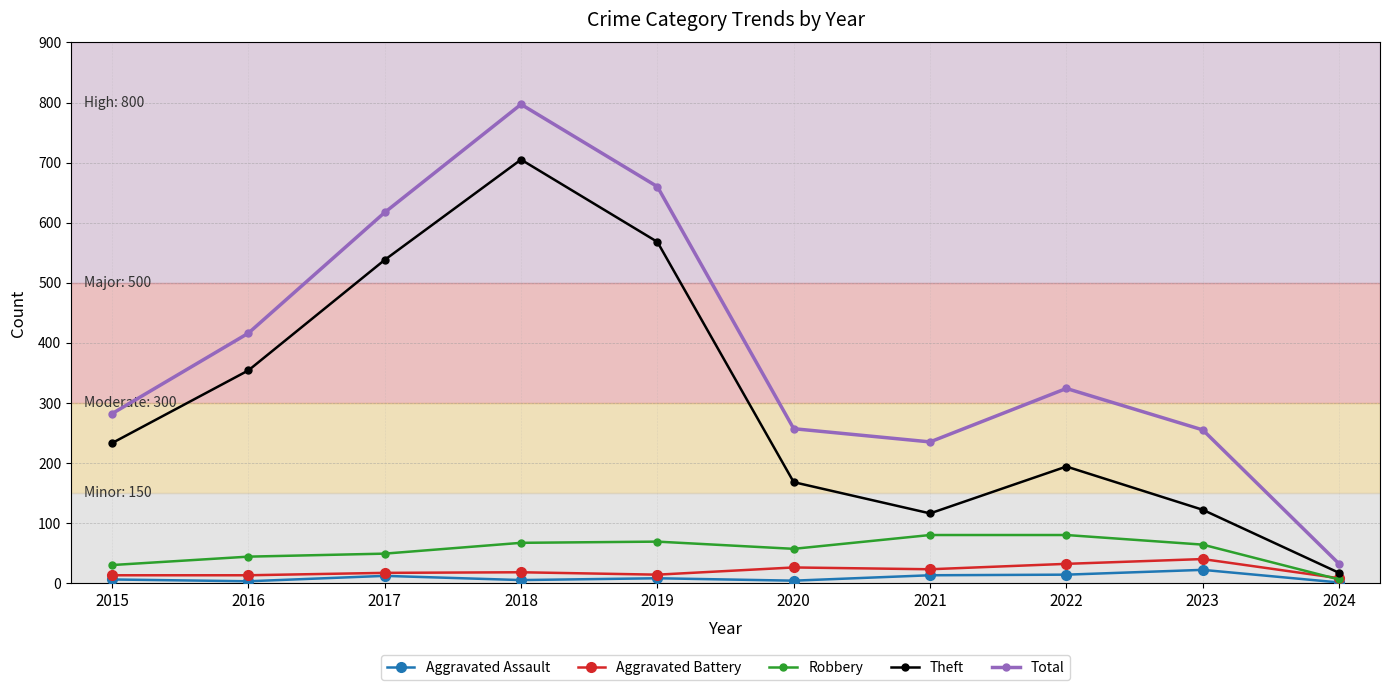

What is the total value across all series at 2016?

830